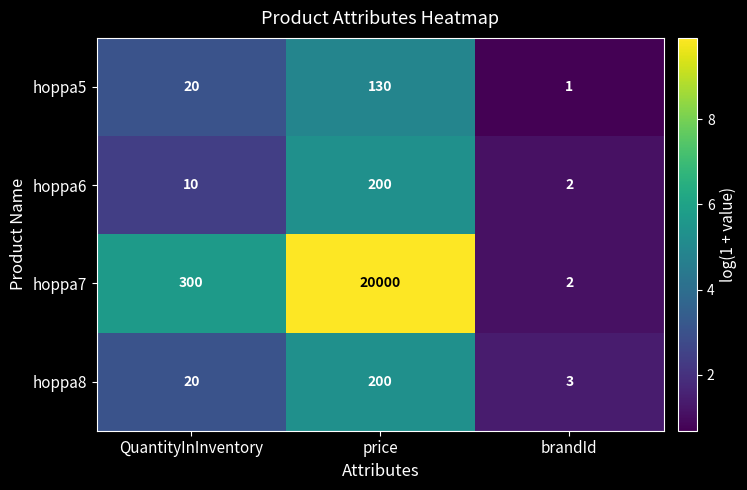

Which series has the largest total across all categories?

hoppa7